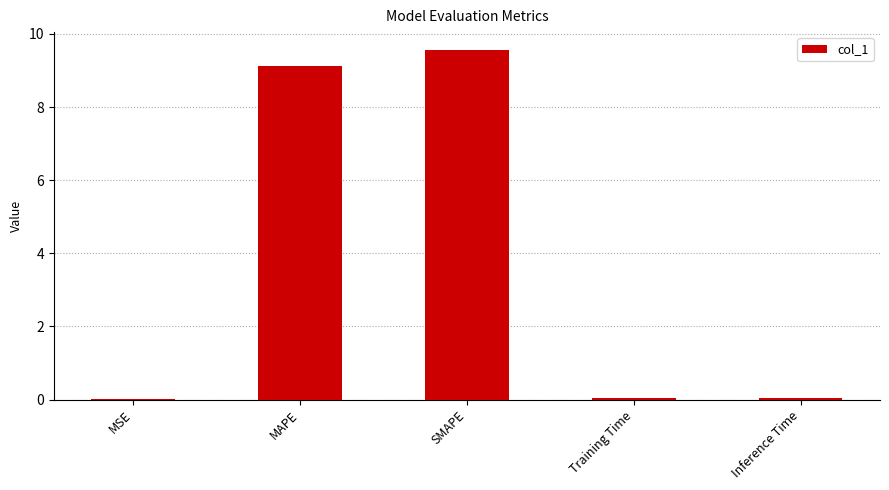

What is the sum of all values?

18.8